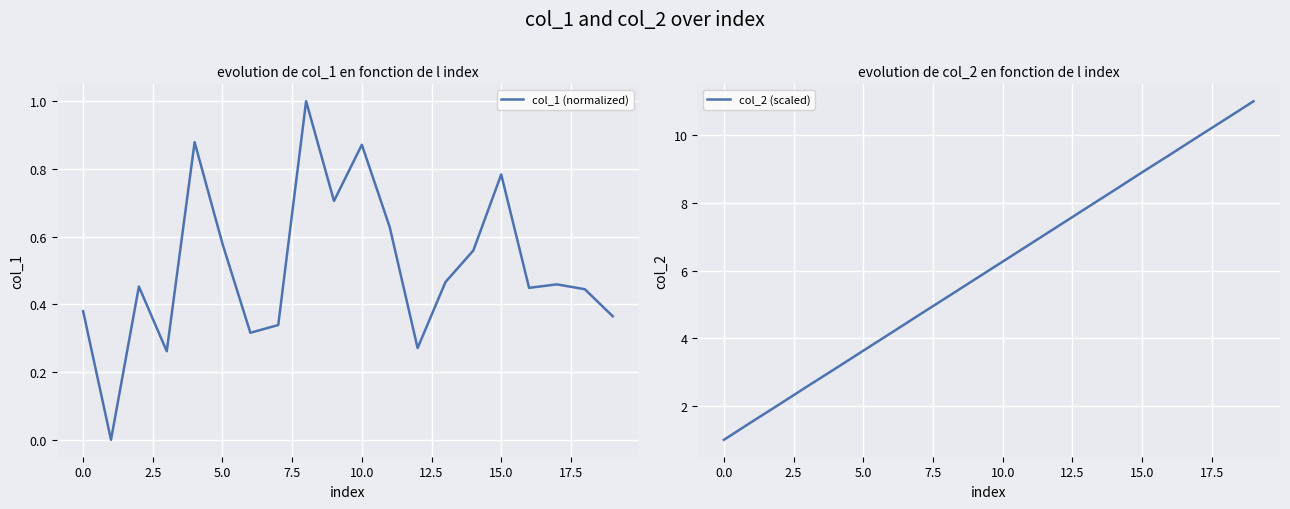

What is the label of the 18th point from the left?

17